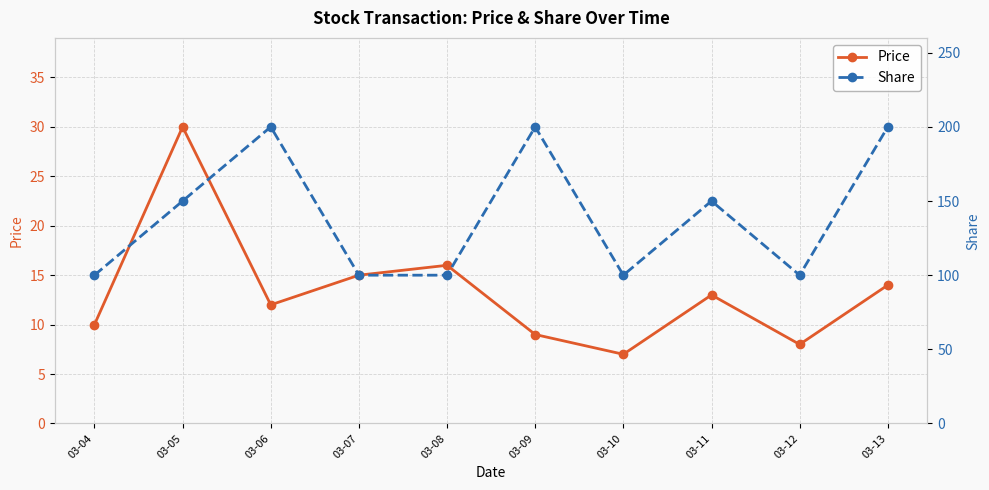

What is the value of the Share point at the 1st from the left?

100